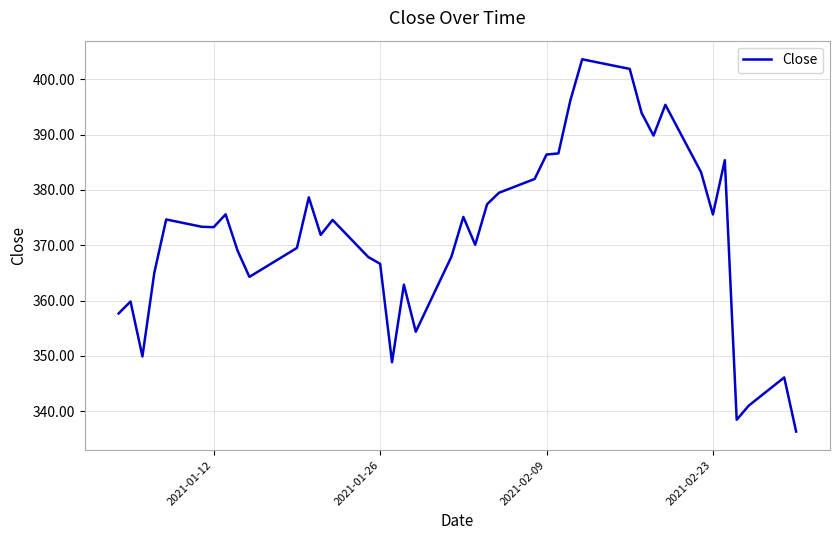

What is the minimum value shown in the chart?

336.3